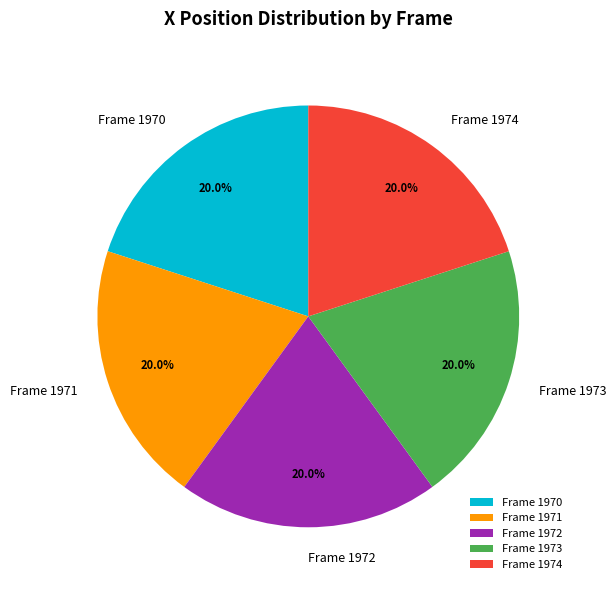

Does Frame 1973 represent more than half of the total?

No